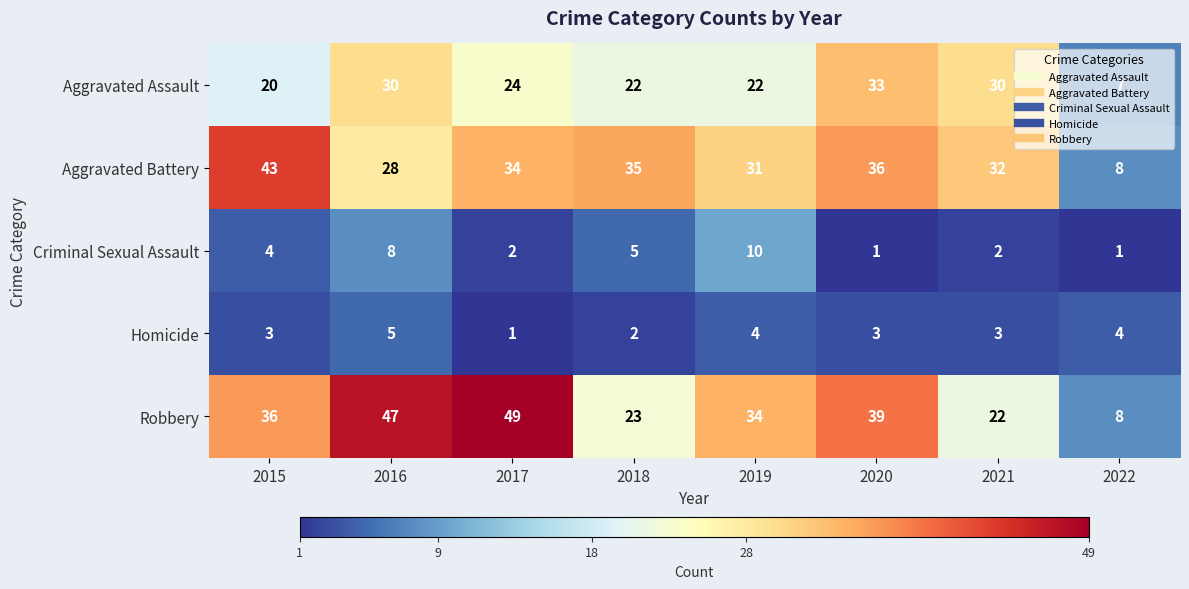

At 2021, list the series in order from smallest to largest.

Criminal Sexual Assault, Homicide, Robbery, Aggravated Assault, Aggravated Battery